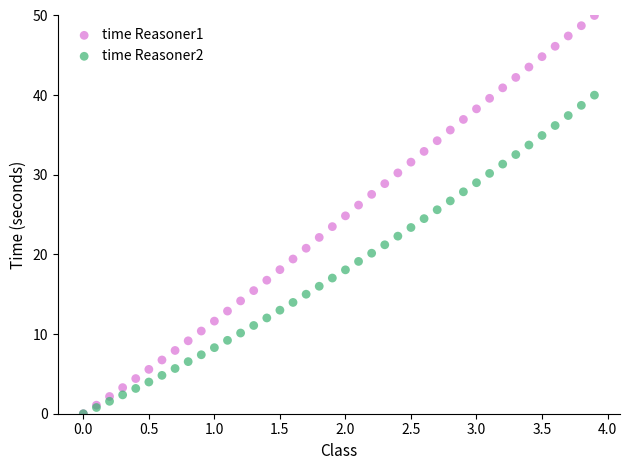

What are all the series names shown in the legend?

time Reasoner1, time Reasoner2